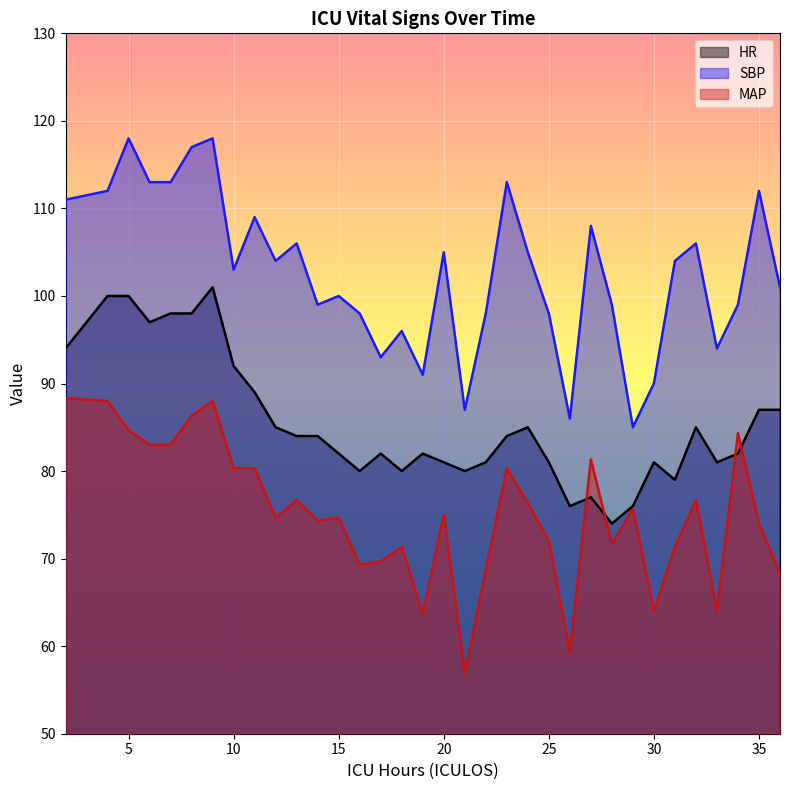

Reading left to right, what are all the values shown in this chart?

HR: 94.0	100.0	100.0	97.0	98.0	98.0	101.0	92.0	89.0	85.0	84.0	84.0	82.0	80.0	82.0	80.0	82.0	81.0	80.0	81.0	84.0	85.0	81.0	76.0	77.0	74.0	76.0	81.0	79.0	85.0	81.0	82.0	87.0	87.0
SBP: 111.0	112.0	118.0	113.0	113.0	117.0	118.0	103.0	109.0	104.0	106.0	99.0	100.0	98.0	93.0	96.0	91.0	105.0	87.0	98.0	113.0	105.0	98.0	86.0	108.0	99.0	85.0	90.0	104.0	106.0	94.0	99.0	112.0	101.0
MAP: 88.3	88.0	84.7	83.0	83.0	86.3	88.0	80.3	80.3	74.7	76.7	74.3	74.7	69.3	69.7	71.3	63.7	75.0	57.0	68.7	80.3	76.3	72.0	59.3	81.3	71.7	75.7	64.0	71.3	76.7	64.0	84.3	74.0	68.3